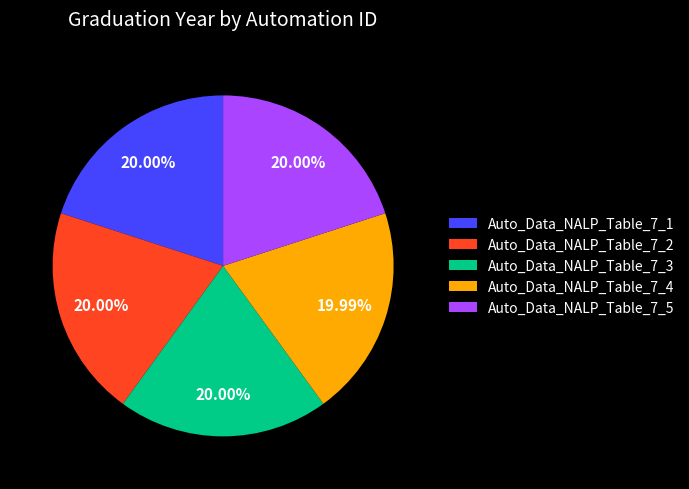

Is there any slice that represents more than half of the pie?

No